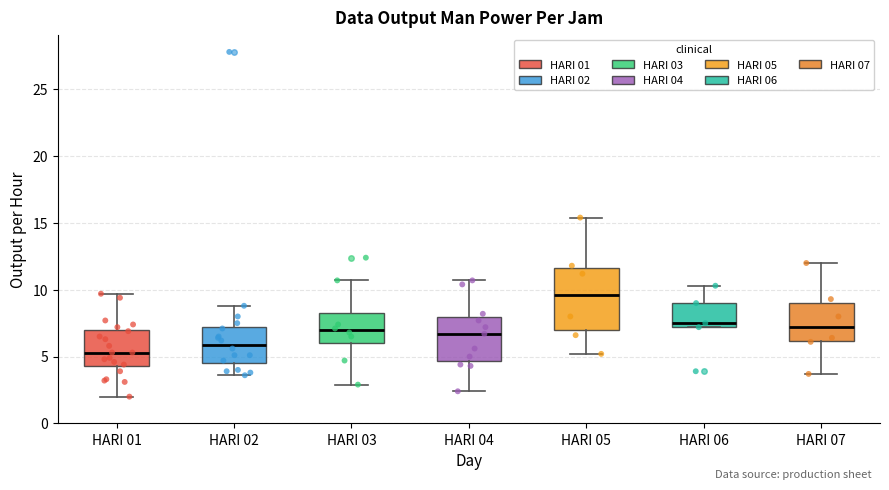

Reading left to right, read every box against the y-axis: the position of its median line, the range the box covers, and the ends of its whiskers. The values are not printed on the chart, so give them approximately, as read against the axis.

HARI 01: median 5.5, box 4.5 to 7.0, whiskers 2.0 to 9.5
HARI 02: median 6.0, box 4.5 to 7.0, whiskers 3.5 to 9.0
HARI 03: median 7.0, box 6.0 to 8.0, whiskers 3.0 to 10.5
HARI 04: median 6.5, box 4.5 to 8.0, whiskers 2.5 to 10.5
HARI 05: median 9.5, box 7.0 to 11.5, whiskers 5.0 to 15.5
HARI 06: median 7.5, box 7.0 to 9.0, whiskers 7.0 to 10.5
HARI 07: median 7.0, box 6.0 to 9.0, whiskers 3.5 to 12.0